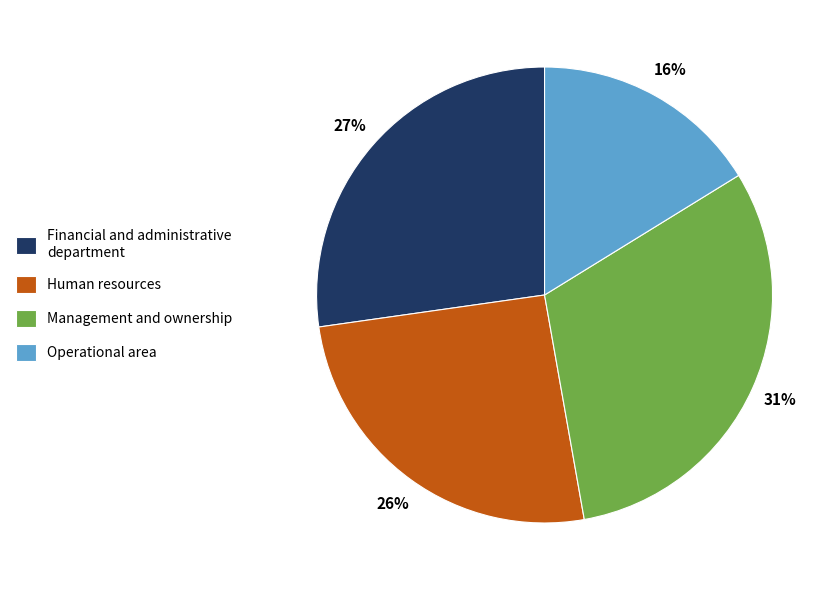

What is the smallest slice in the pie chart?

Operational area